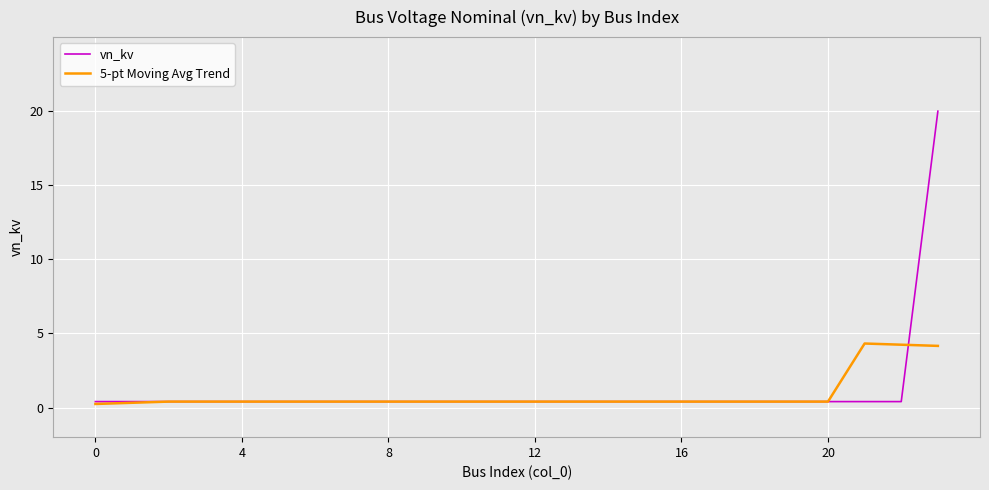

Which series has the largest range (max minus min)?

vn_kv